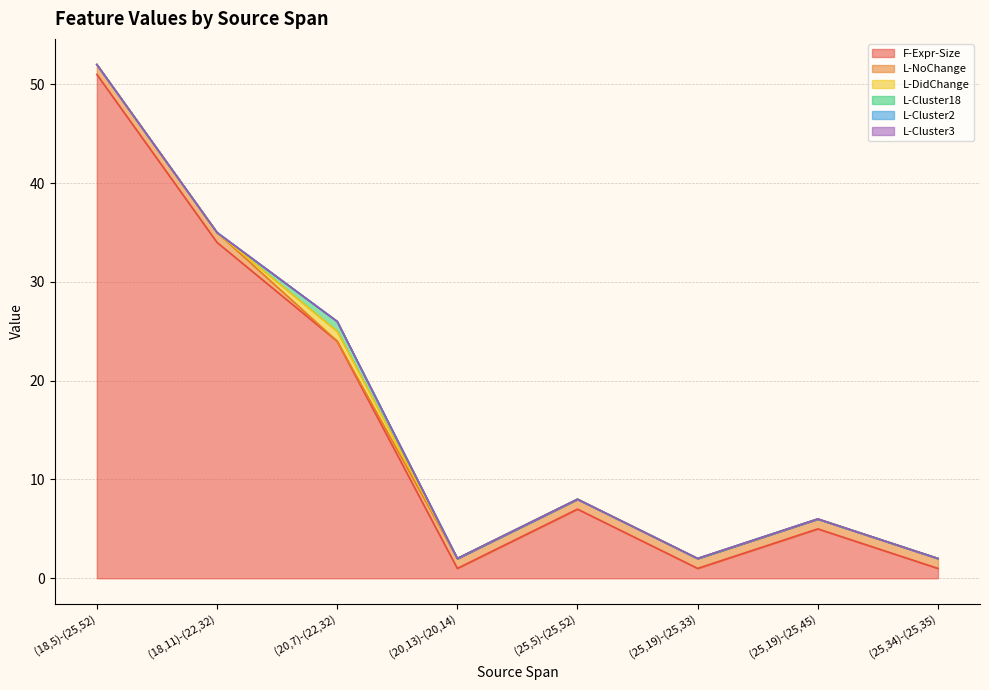

The value of L-DidChange at (18,5)-(25,52) is 0. True or false?

True